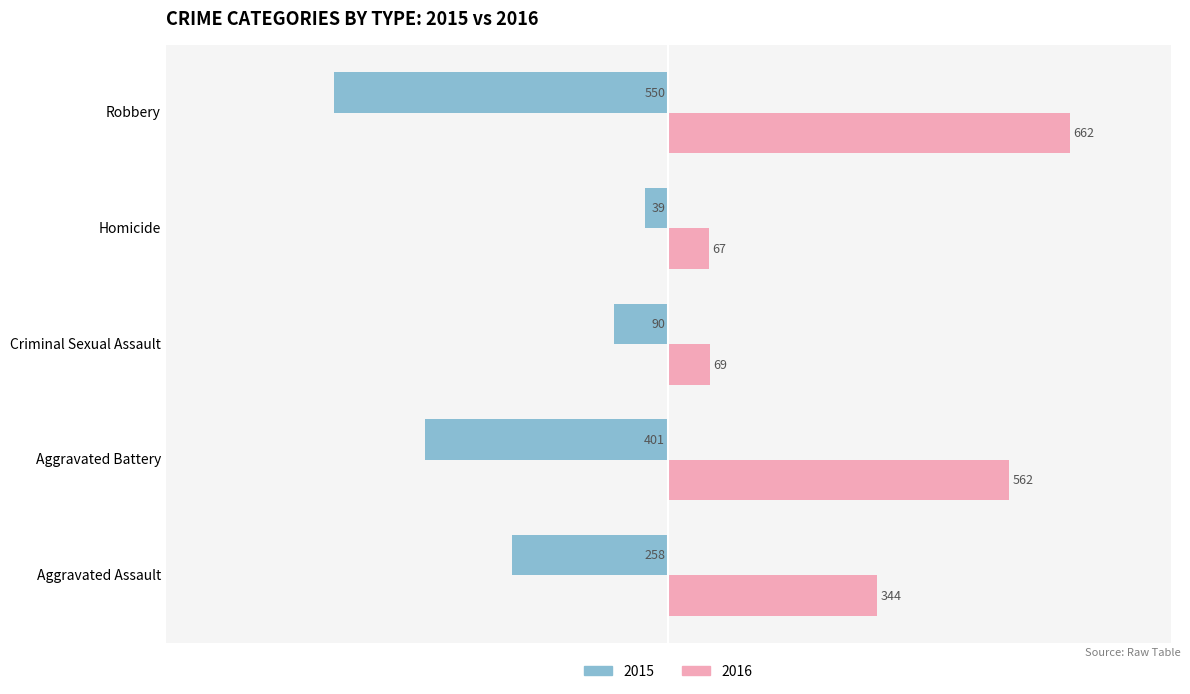

At which label does 2016 reach its minimum?

Homicide